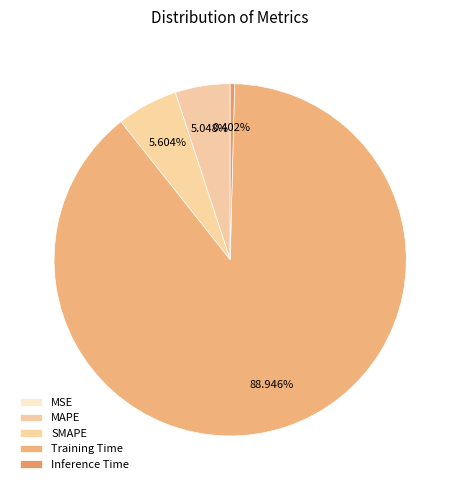

Which category accounts for the majority?

Training Time